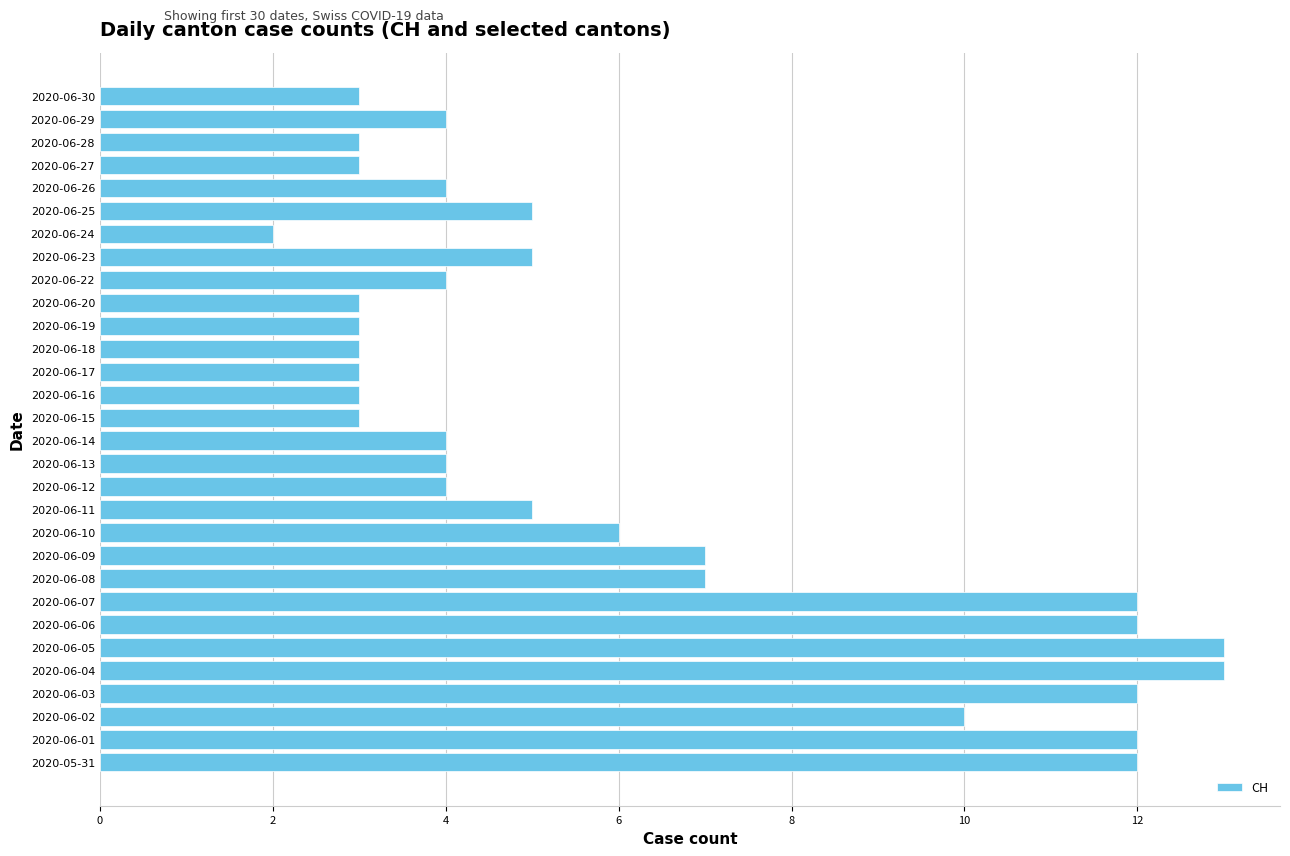

How many bars are there in total?

30